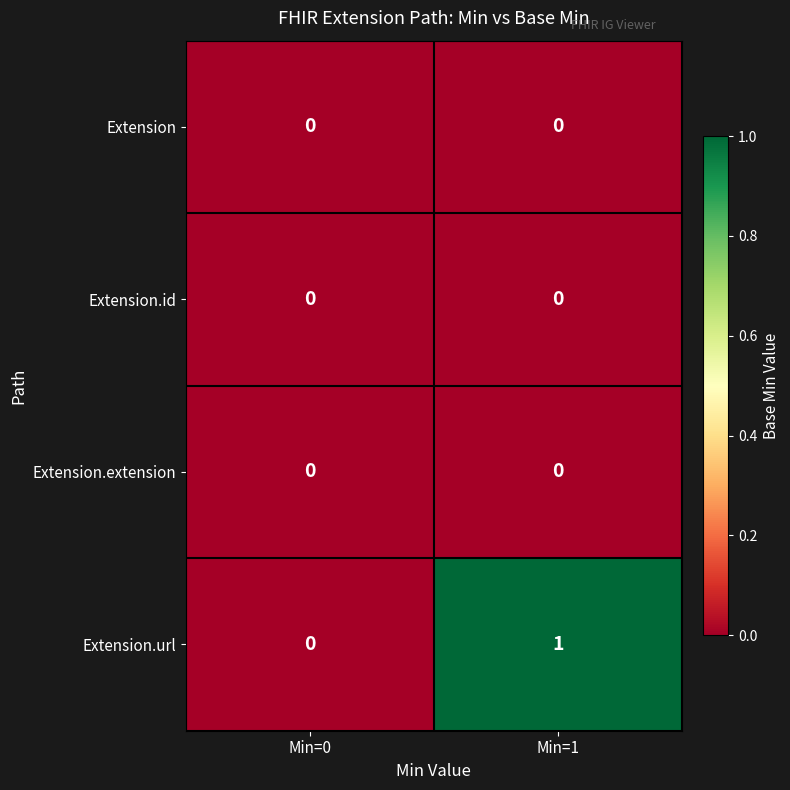

How many series are shown in this chart?

4